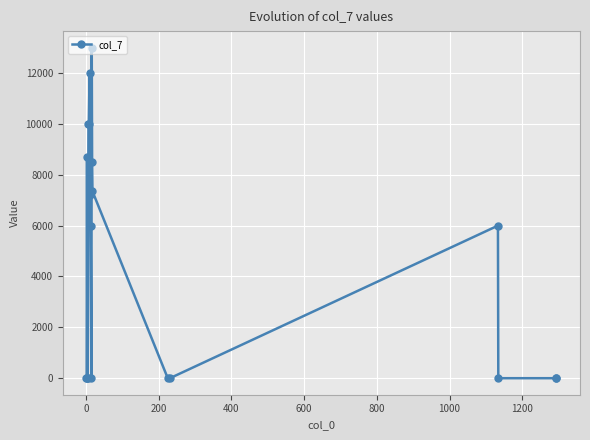

True or false: the data has more than 2 interior local peaks.

True